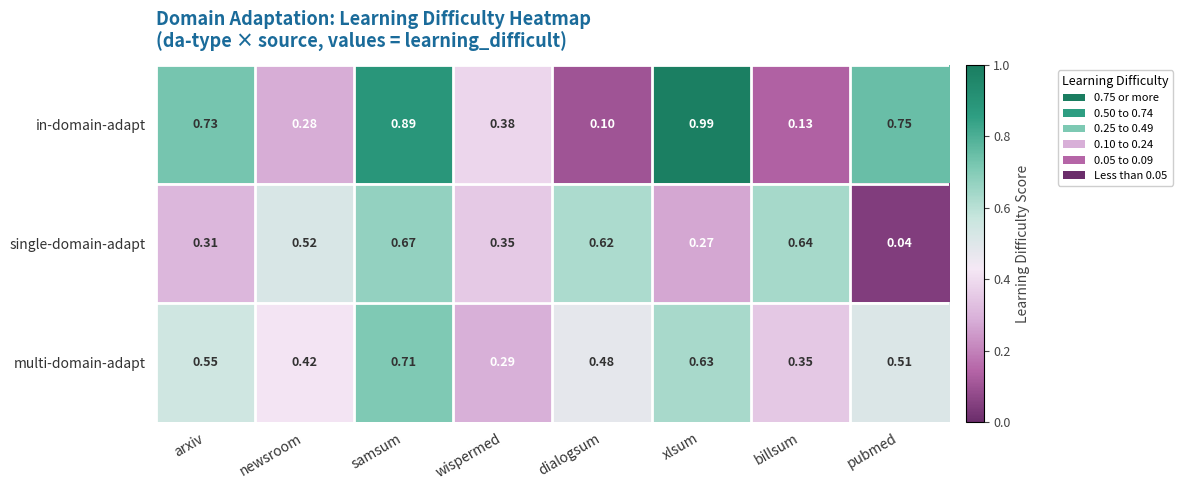

At which category is the sum across all series the highest?

samsum